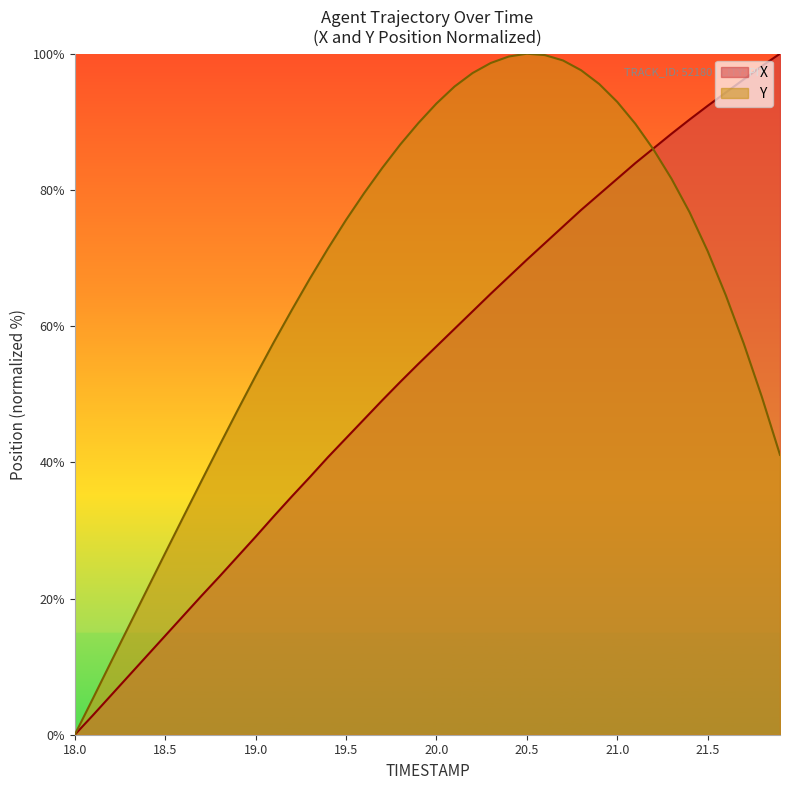

Between 18.7 and 21.7, which is larger?

21.7